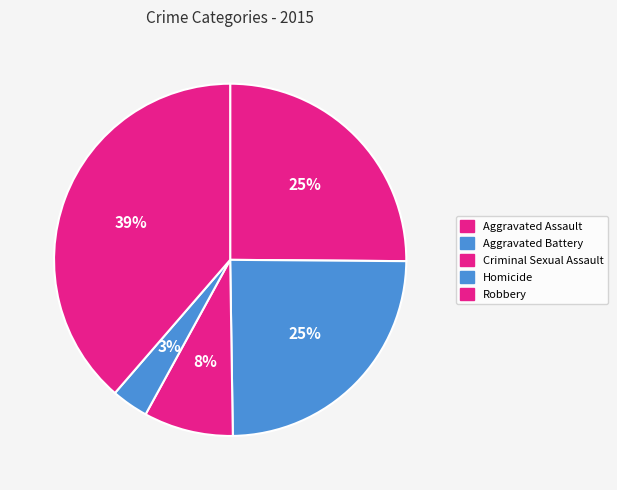

Count the number of slices in the pie.

5